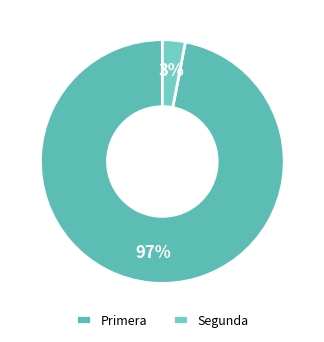

Count the number of slices in the pie.

2